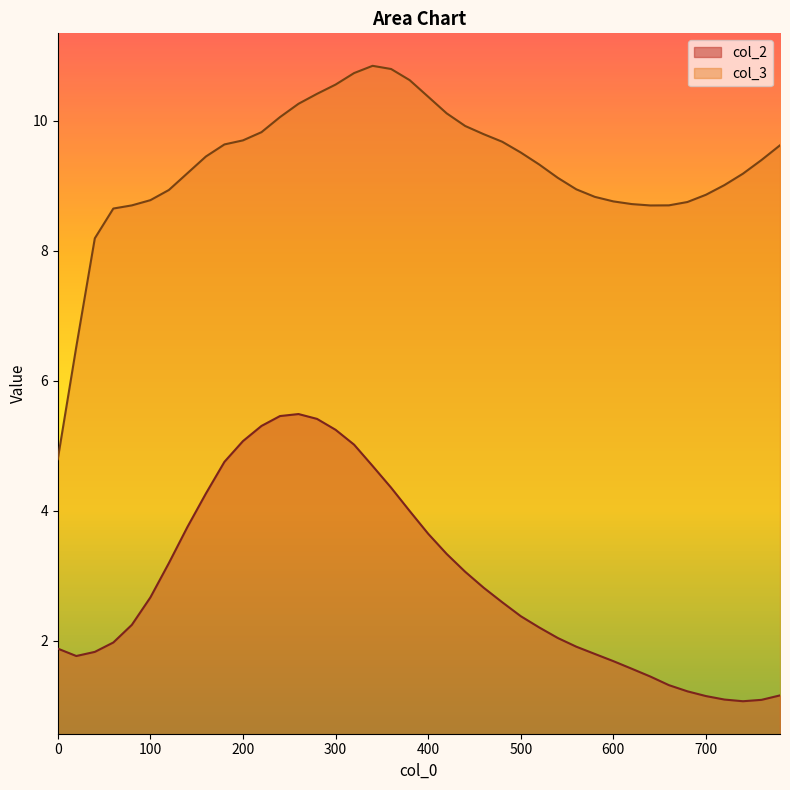

Between 220 and 500, which is larger?

220